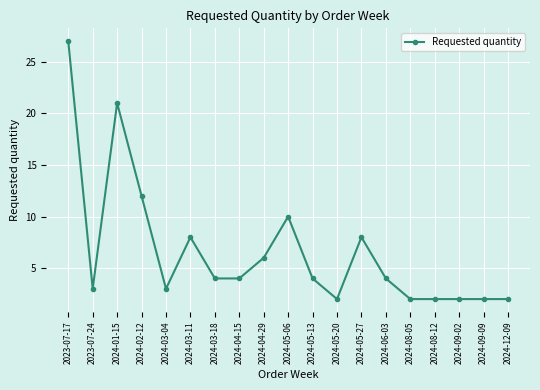

What is the change in value from 2024-03-11 to 2024-05-20?

-6